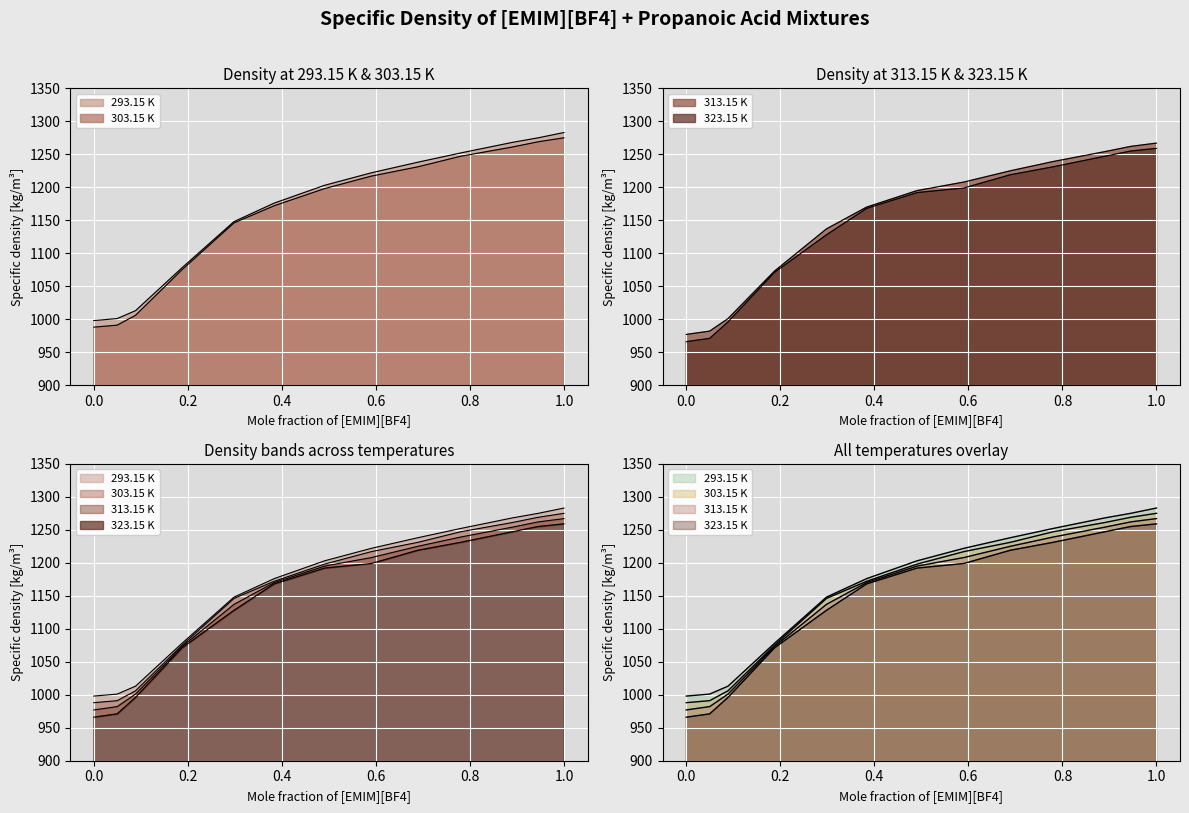

What is the spread (max minus min) of values at 0.9453?

20